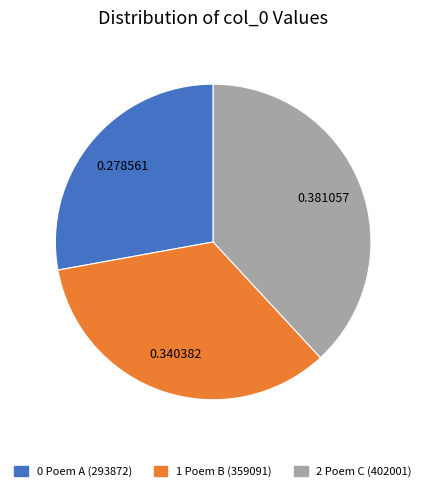

Is there any slice that represents more than half of the pie?

No